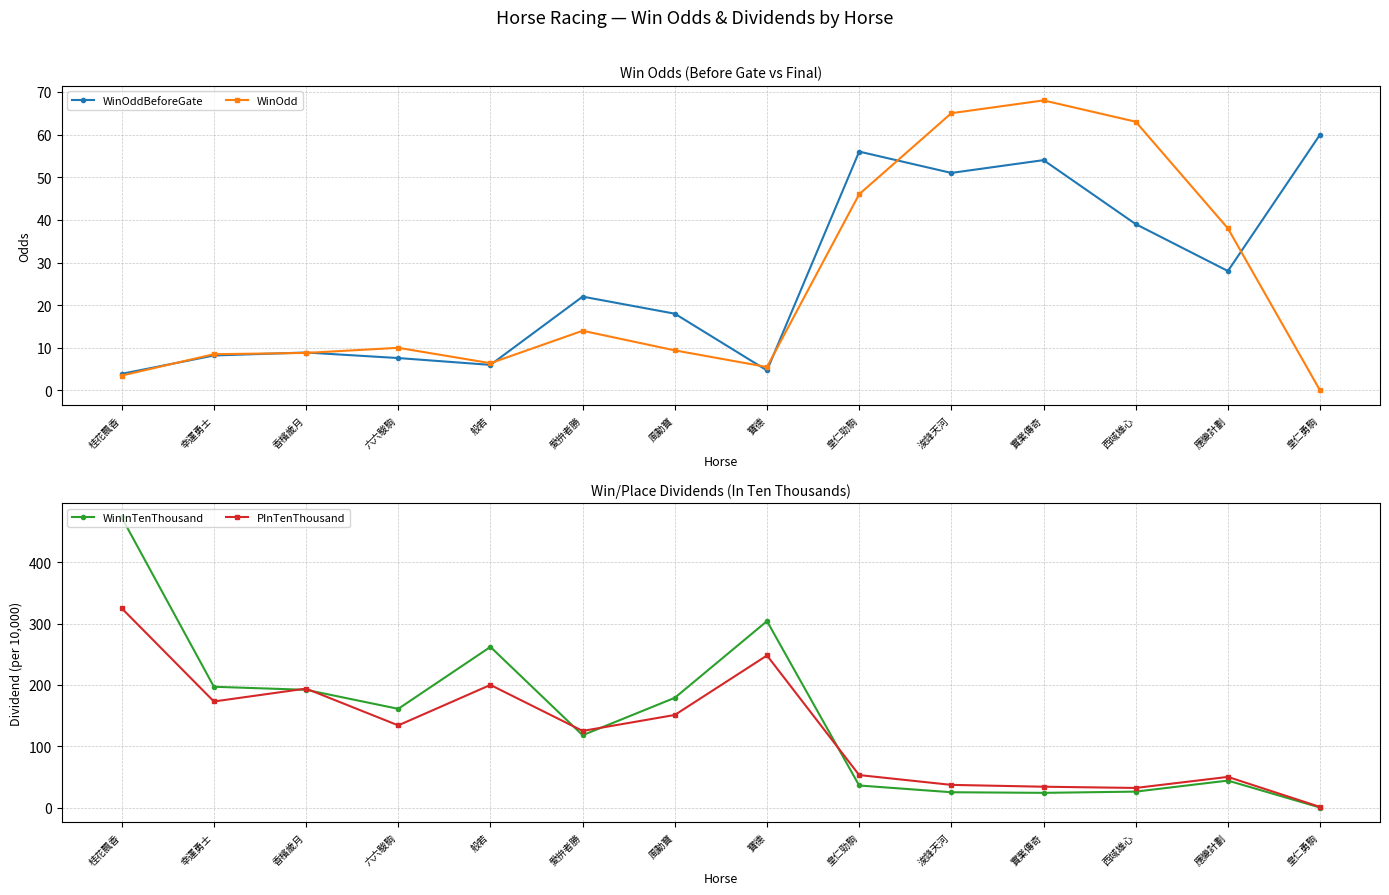

List the labels in order of WinOdd value, largest first.

實業傳奇, 浚鋒天河, 西域雄心, 皇仁勁駒, 應變計劃, 愛拚者勝, 六六駿駒, 風動寶, 香檳歲月, 幸運勇士, 般若, 寶德, 桂花飄香, 皇仁勇駒